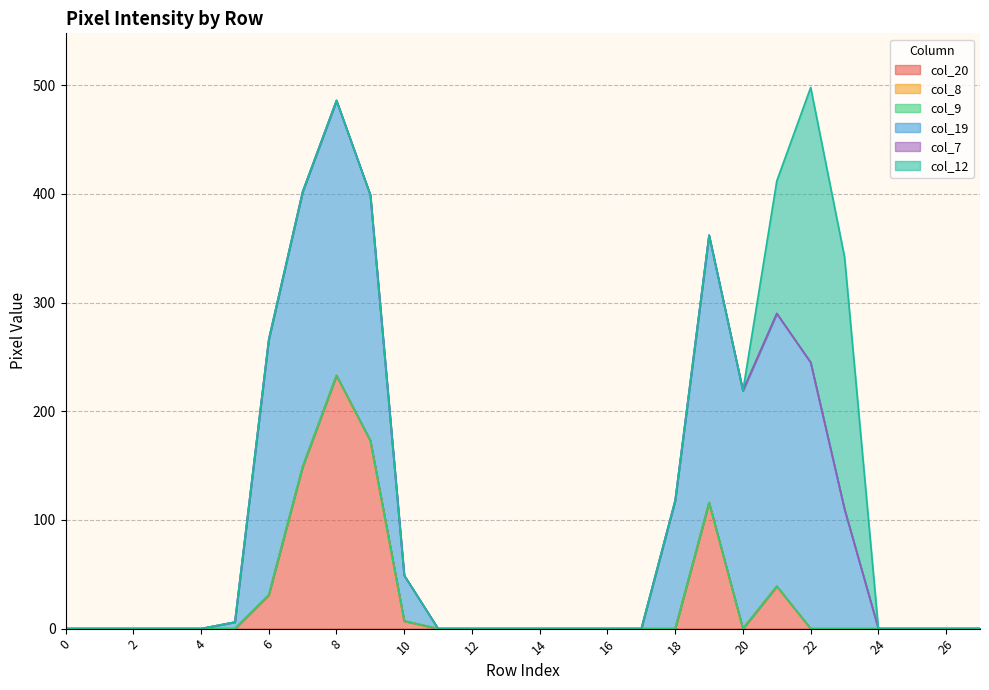

Reading left to right, list all the values displayed in this chart.

col_20: 0=0	1=0	2=0	3=0	4=0	5=0	6=31	7=149	8=233	9=173	10=7	11=0	12=0	13=0	14=0	15=0	16=0	17=0	18=0	19=116	20=0	21=39	22=0	23=0	24=0	25=0	26=0	27=0
col_8: 0=0	1=0	2=0	3=0	4=0	5=0	6=0	7=0	8=0	9=0	10=0	11=0	12=0	13=0	14=0	15=0	16=0	17=0	18=0	19=0	20=0	21=0	22=0	23=0	24=0	25=0	26=0	27=0
col_9: 0=0	1=0	2=0	3=0	4=0	5=0	6=0	7=0	8=0	9=0	10=0	11=0	12=0	13=0	14=0	15=0	16=0	17=0	18=0	19=0	20=0	21=0	22=0	23=0	24=0	25=0	26=0	27=0
col_19: 0=0	1=0	2=0	3=0	4=0	5=6	6=235	7=253	8=253	9=226	10=42	11=0	12=0	13=0	14=0	15=0	16=0	17=0	18=118	19=246	20=219	21=251	22=245	23=110	24=0	25=0	26=0	27=0
col_7: 0=0	1=0	2=0	3=0	4=0	5=0	6=0	7=0	8=0	9=0	10=0	11=0	12=0	13=0	14=0	15=0	16=0	17=0	18=0	19=0	20=0	21=0	22=0	23=0	24=0	25=0	26=0	27=0
col_12: 0=0	1=0	2=0	3=0	4=0	5=0	6=0	7=0	8=0	9=0	10=0	11=0	12=0	13=0	14=0	15=0	16=0	17=0	18=0	19=0	20=0	21=122	22=253	23=232	24=0	25=0	26=0	27=0